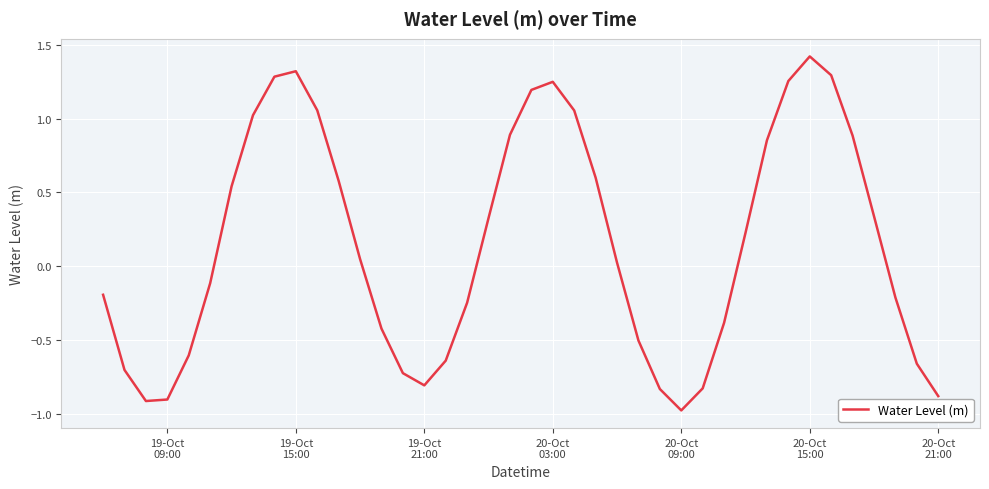

Does the chart have visible grid lines?

Yes